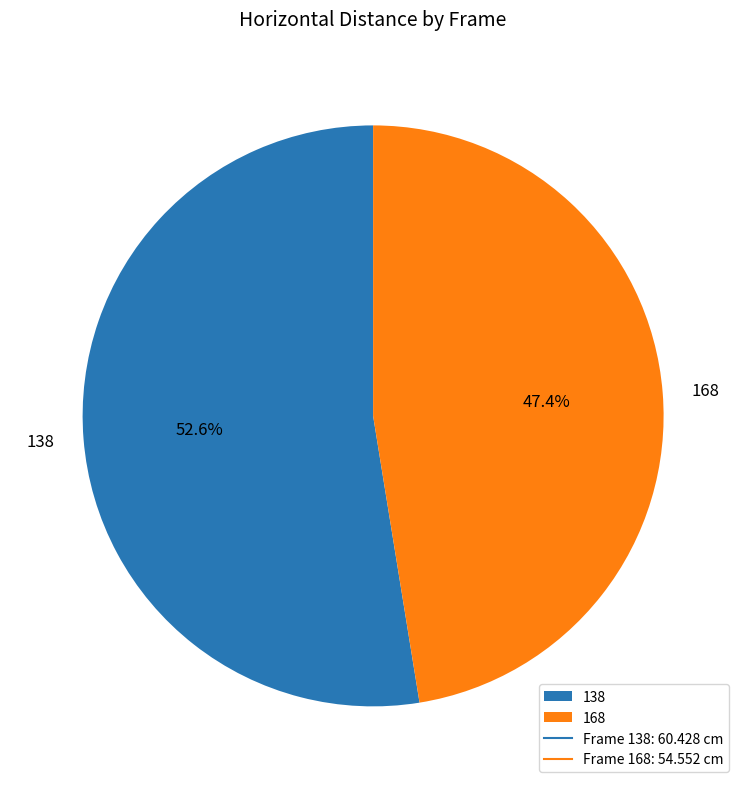

Is 168 the majority of the pie?

No